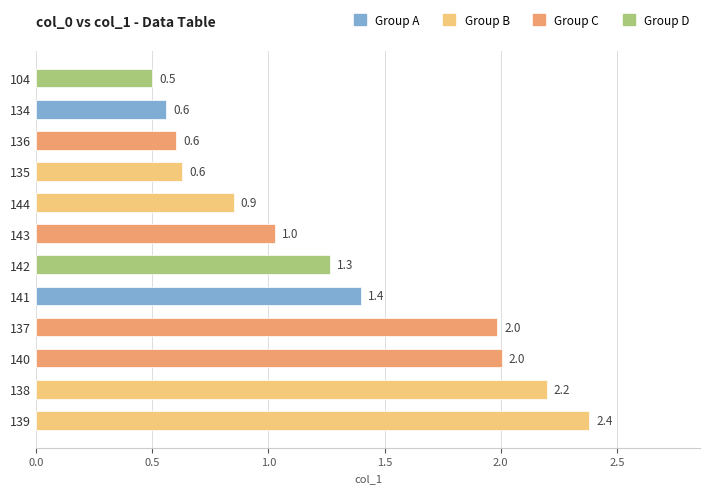

The chart shows a value of 2.0 at 140. True or false?

True